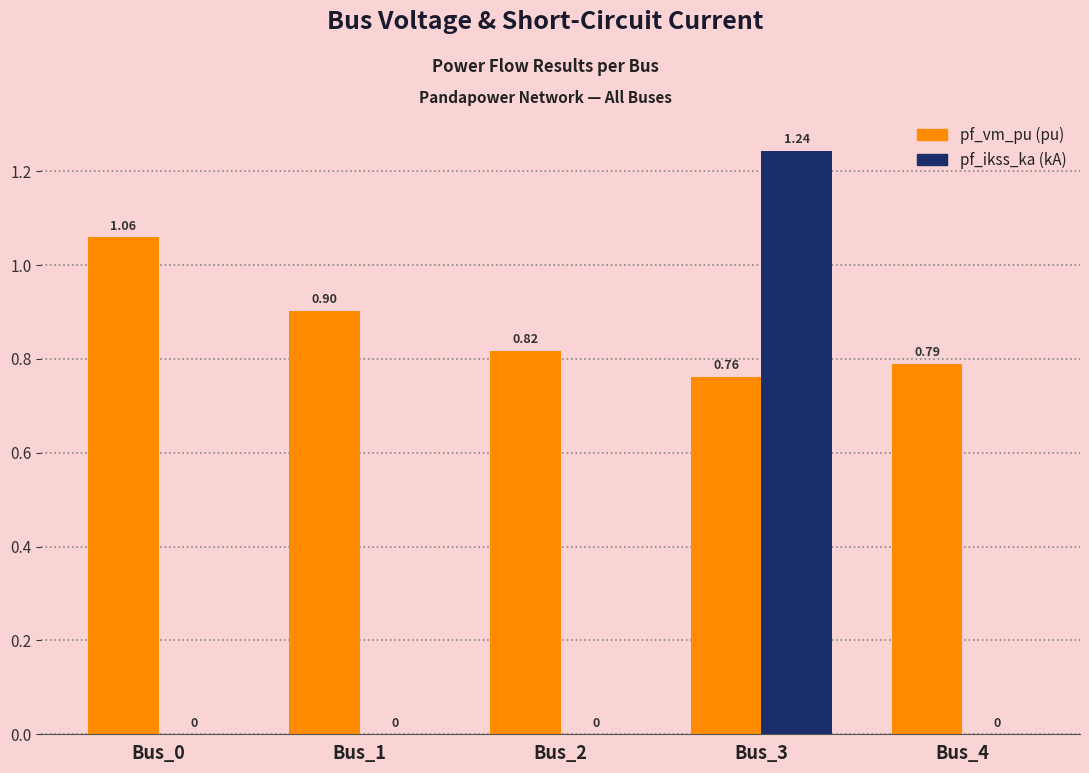

Are the bars horizontal?

No